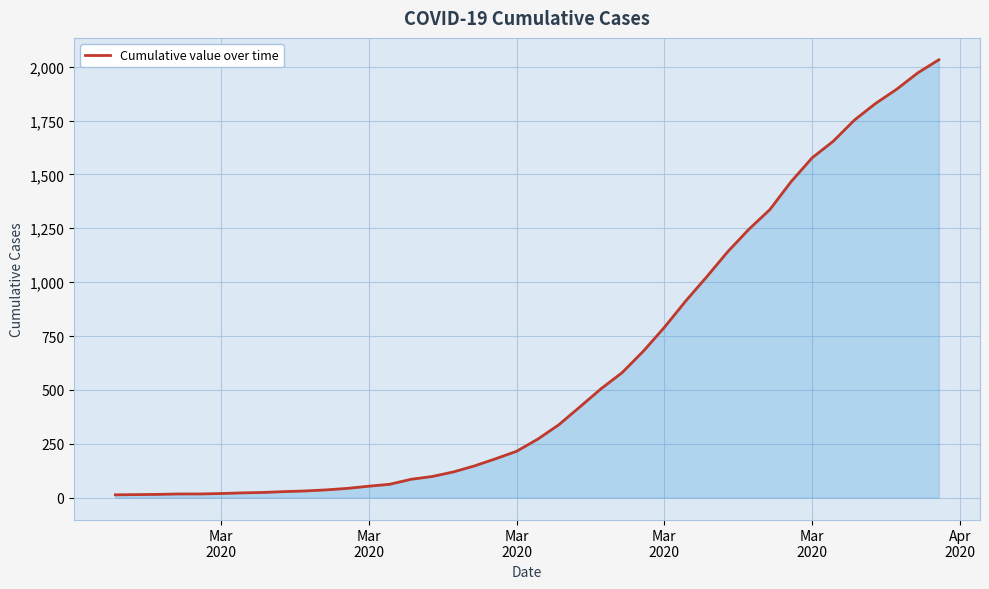

What is the greatest value displayed?

2032